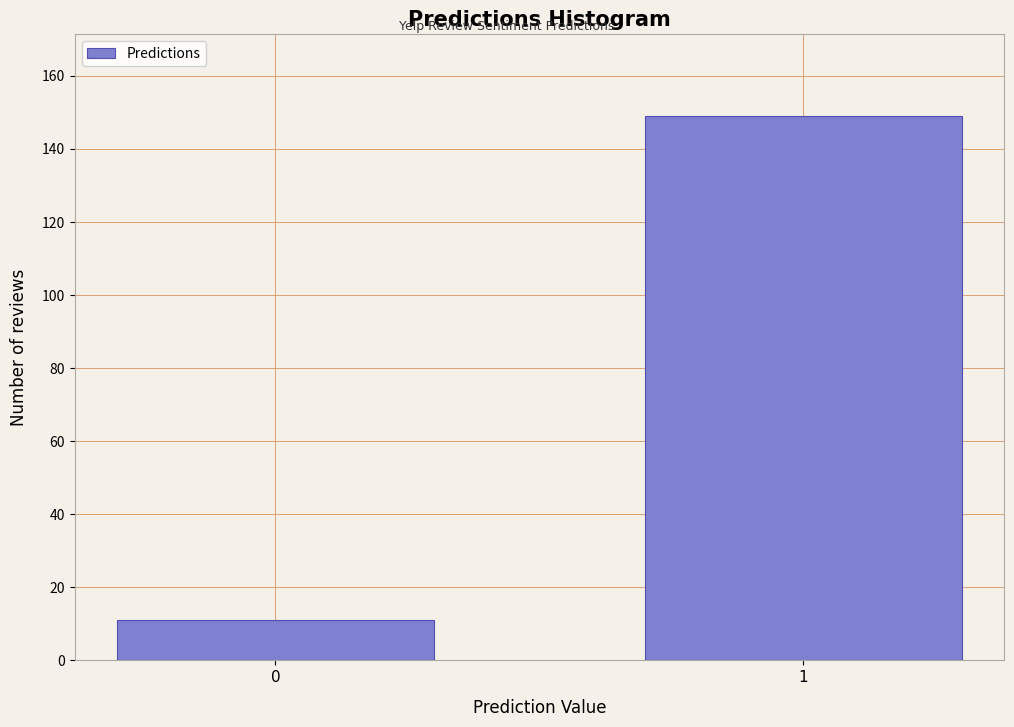

Reading left to right, list all the values displayed in this chart.

0=11	1=149